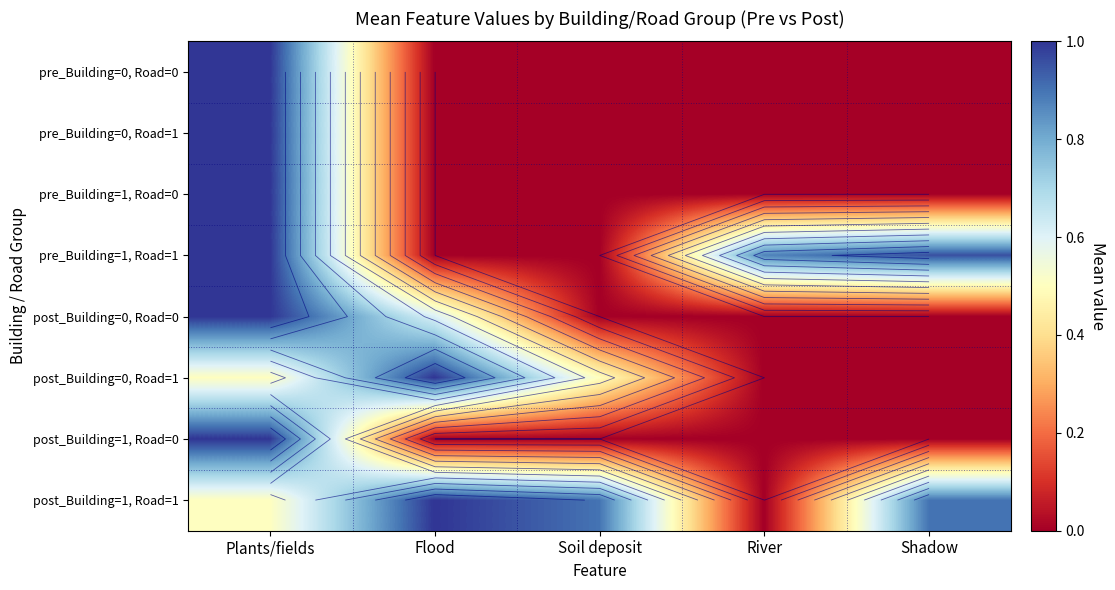

Rank the categories by pre_Building=0, Road=1 value from highest to lowest.

Plants/fields, Flood, Soil deposit, River, Shadow